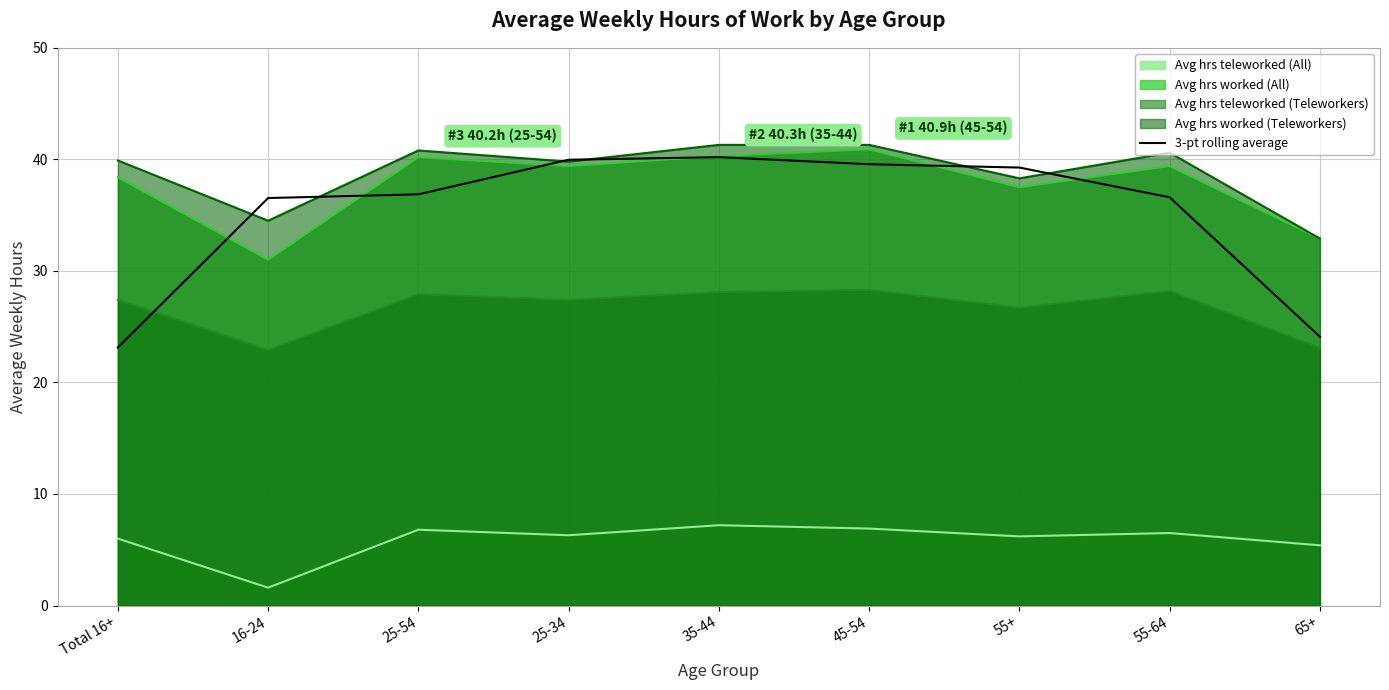

How many data points are above 36?

7